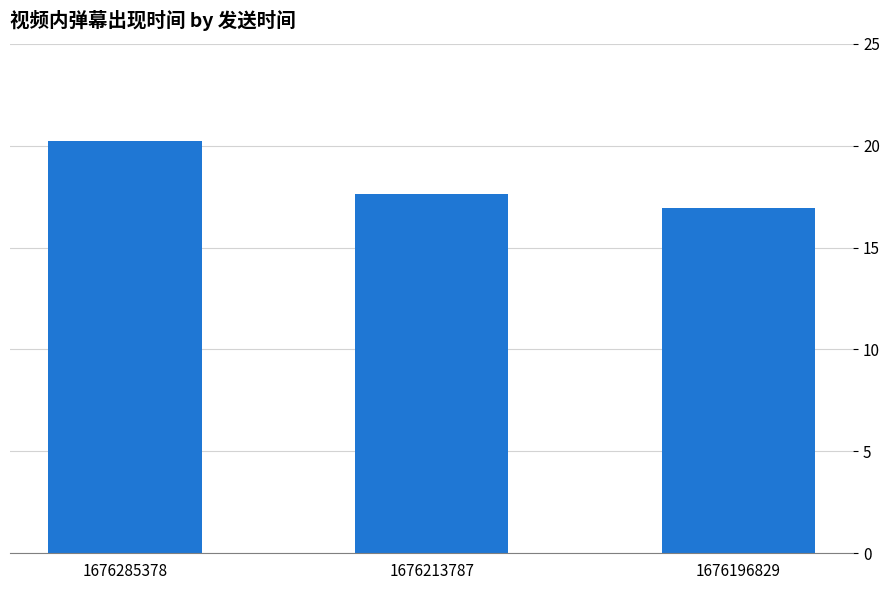

Does the chart contain stacked bars?

No